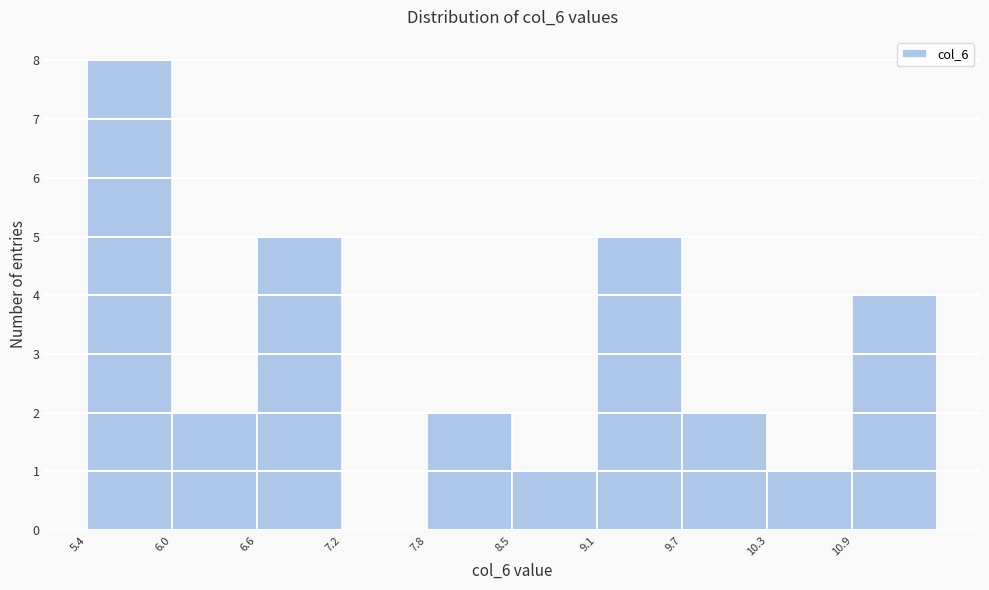

Over which range of the x-axis is the bar tallest?

5.4 to 6.0